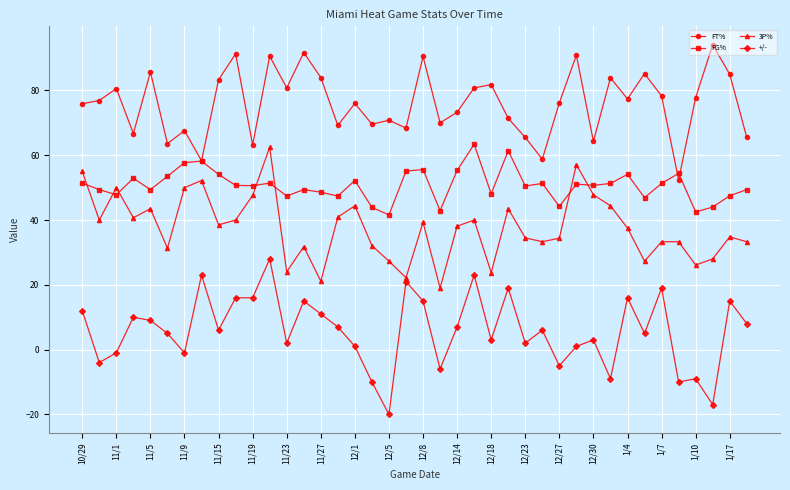

True or false: FT% has more than 2 points higher than both neighbors.

True